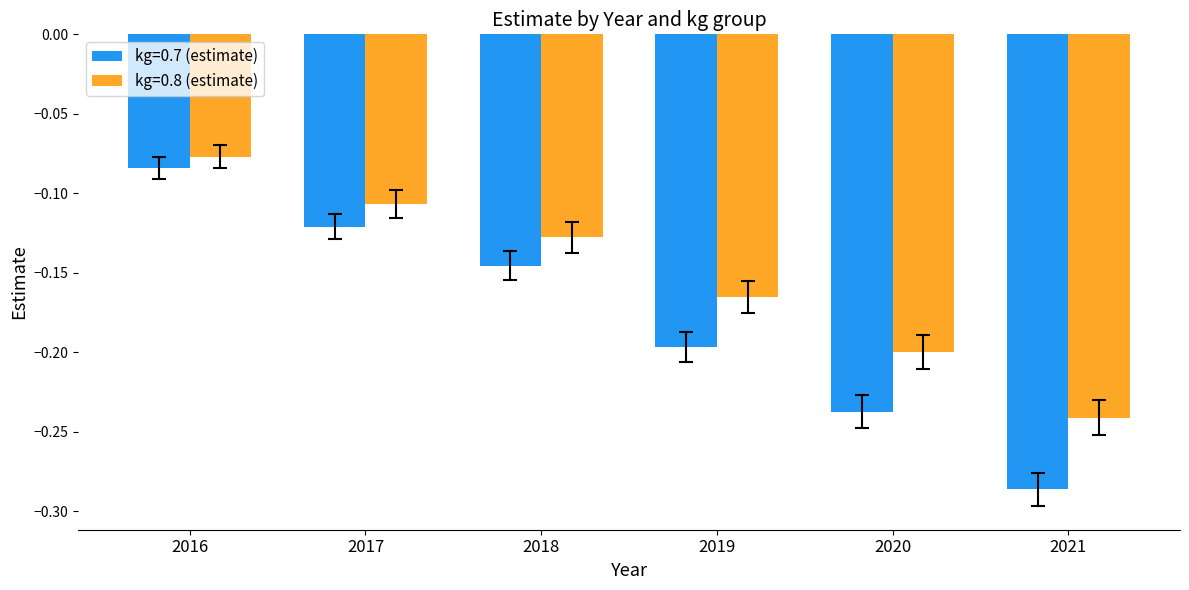

At which label does kg=0.7 (estimate) reach its peak?

2016